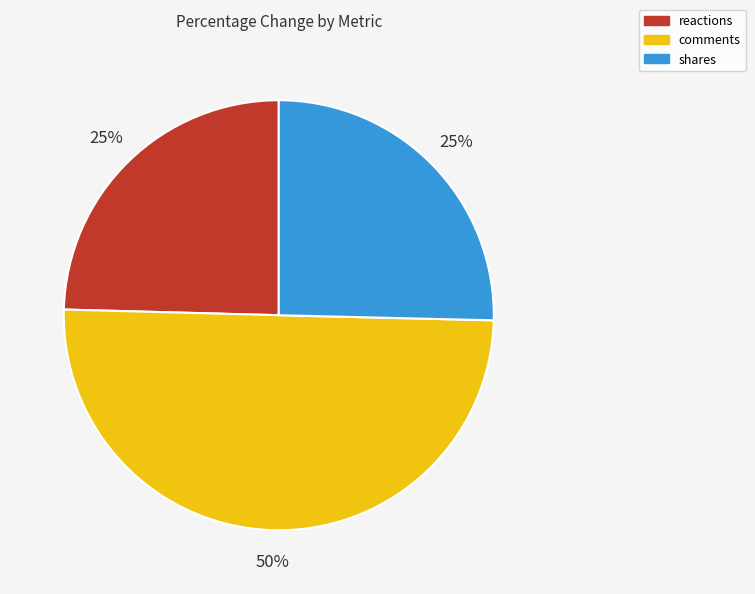

Which has a higher value, comments or shares?

comments